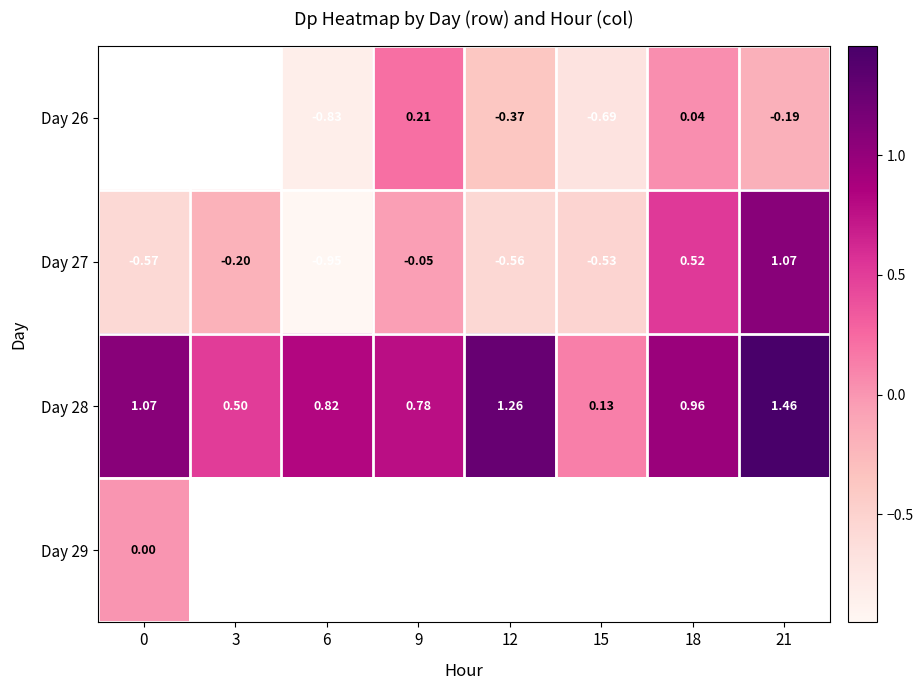

Is the value of Day 27 at 12 greater than the value of Day 26 at 12?

No